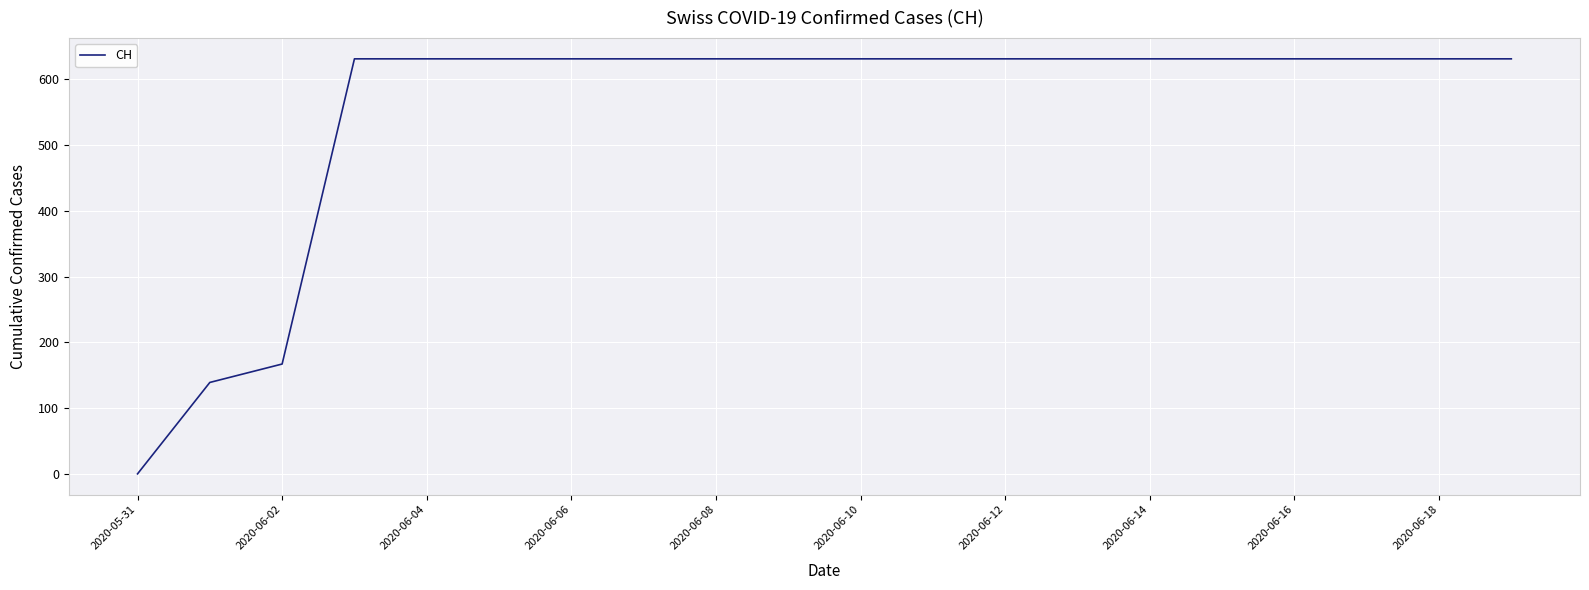

What is the maximum value shown in the chart?

631